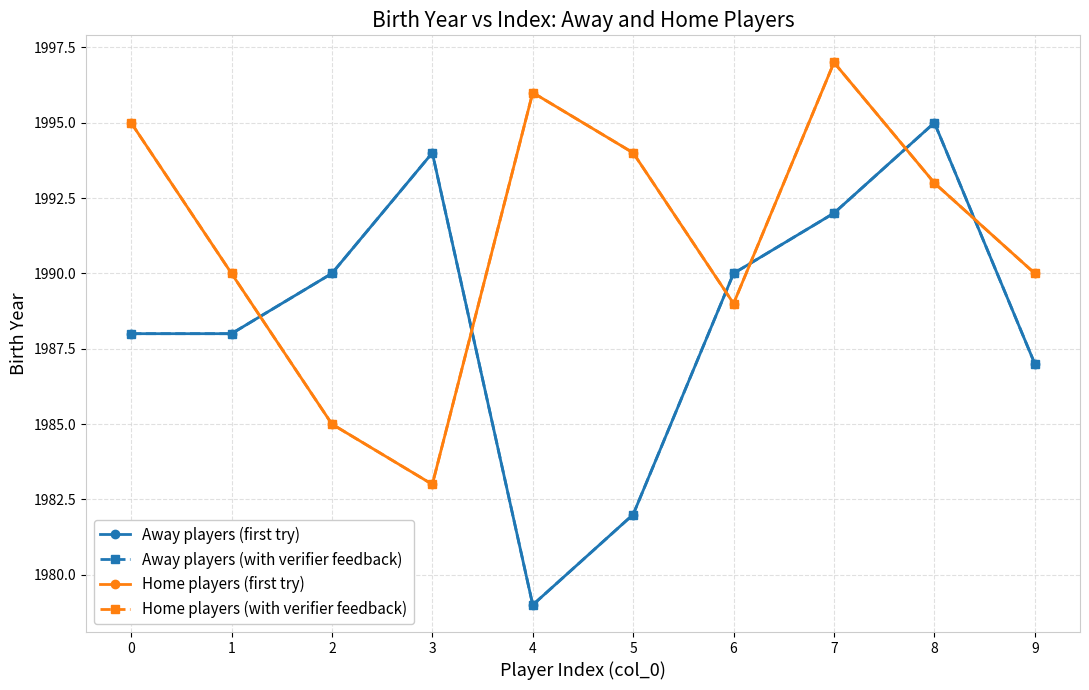

Reading right to left, what are all the values shown in this chart?

Away players (first try): 9=1987	8=1995	7=1992	6=1990	5=1982	4=1979	3=1994	2=1990	1=1988	0=1988
Away players (with verifier feedback): 9=1987	8=1995	7=1992	6=1990	5=1982	4=1979	3=1994	2=1990	1=1988	0=1988
Home players (first try): 9=1990	8=1993	7=1997	6=1989	5=1994	4=1996	3=1983	2=1985	1=1990	0=1995
Home players (with verifier feedback): 9=1990	8=1993	7=1997	6=1989	5=1994	4=1996	3=1983	2=1985	1=1990	0=1995